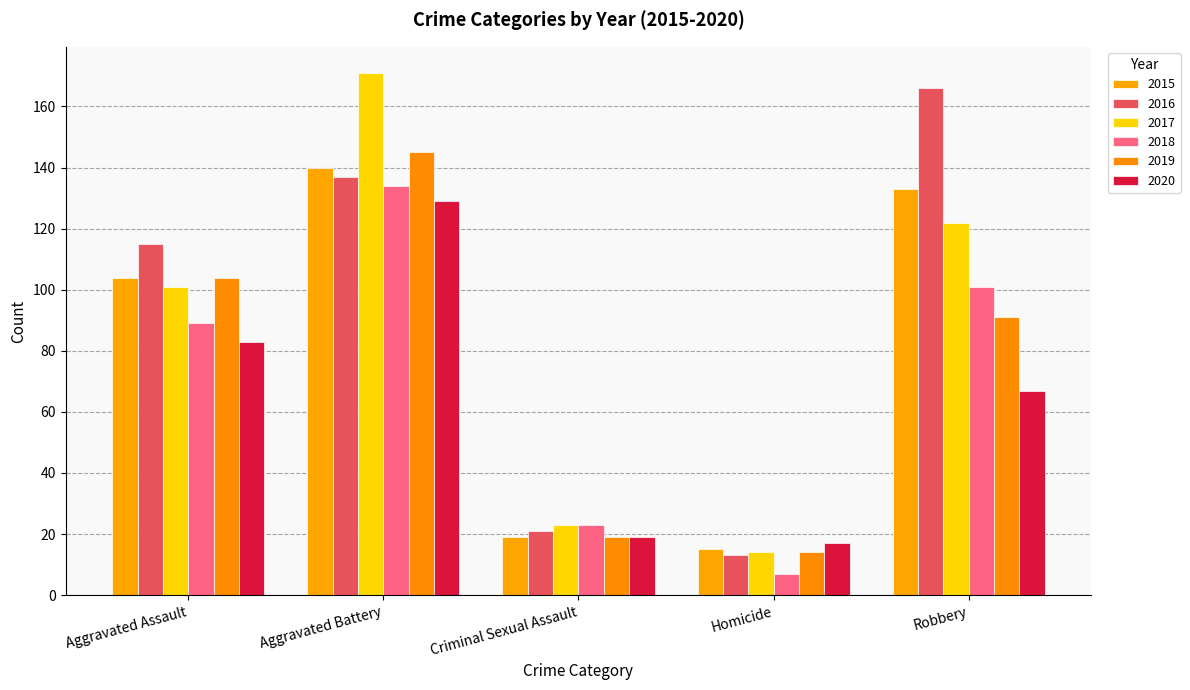

What is the minimum value shown in the chart?

7